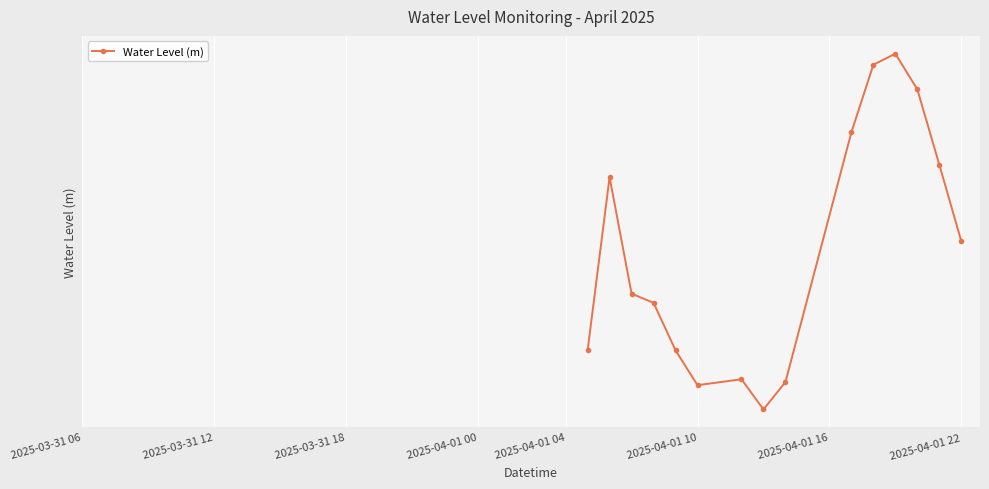

How many values are between 0 and 1?

15